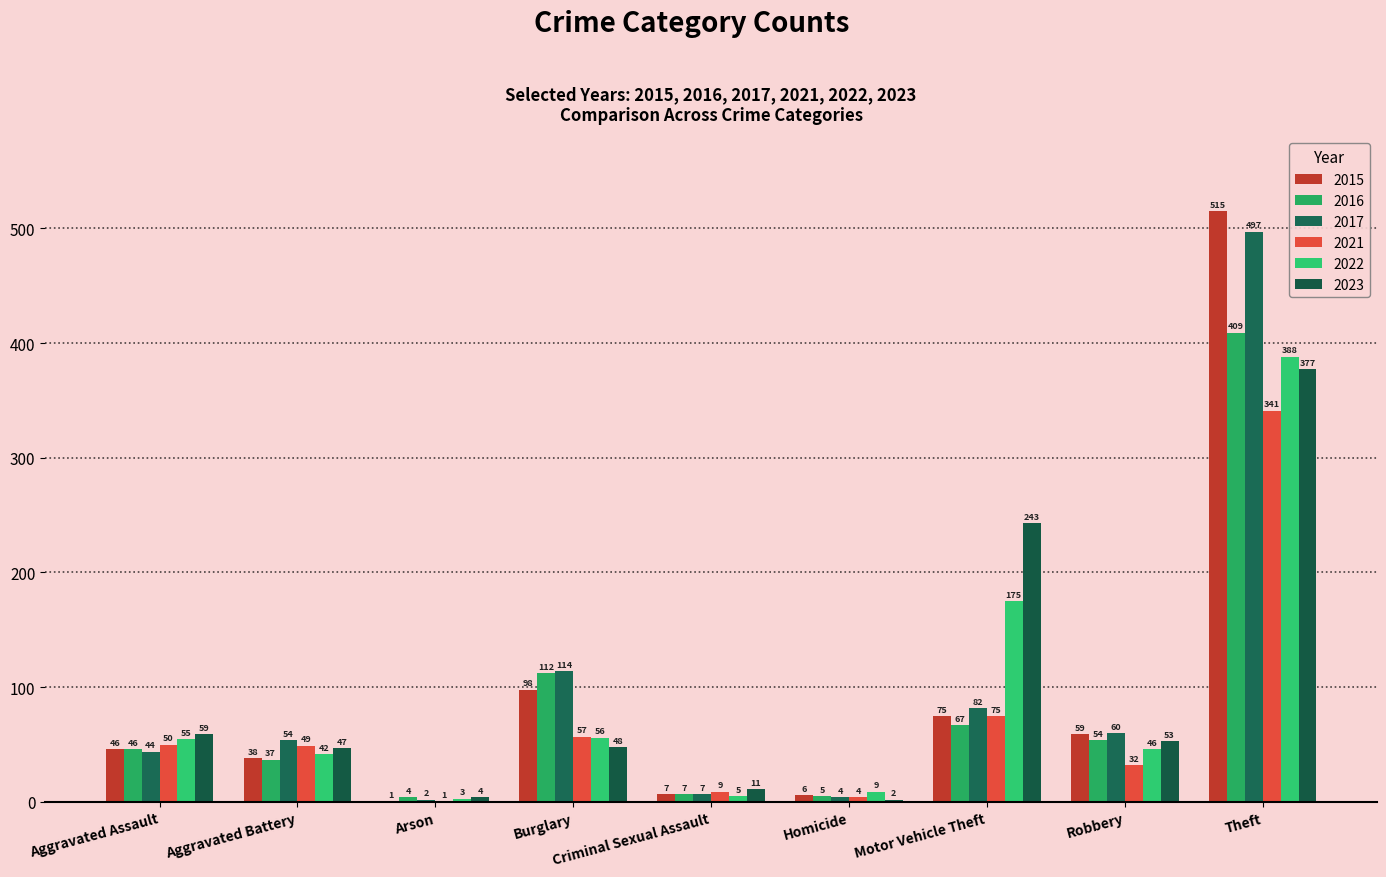

What is the label of the 5th bar from the right?

Criminal Sexual Assault